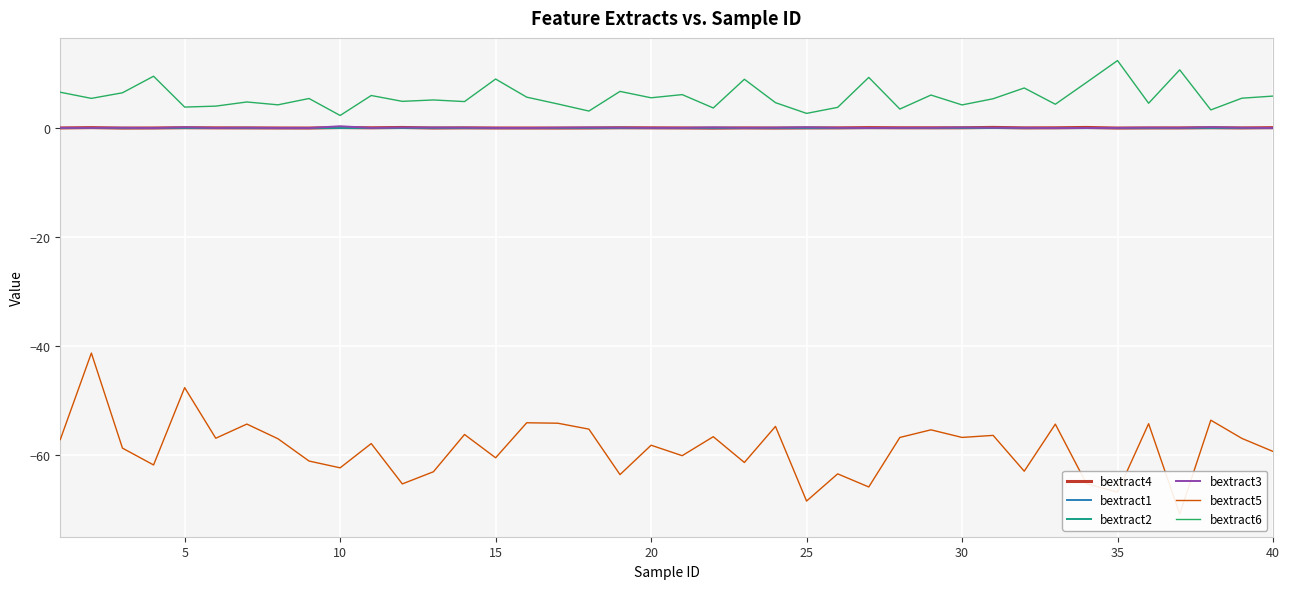

Rank the series by their maximum value, from lowest to highest.

bextract5, bextract1, bextract2, bextract4, bextract3, bextract6